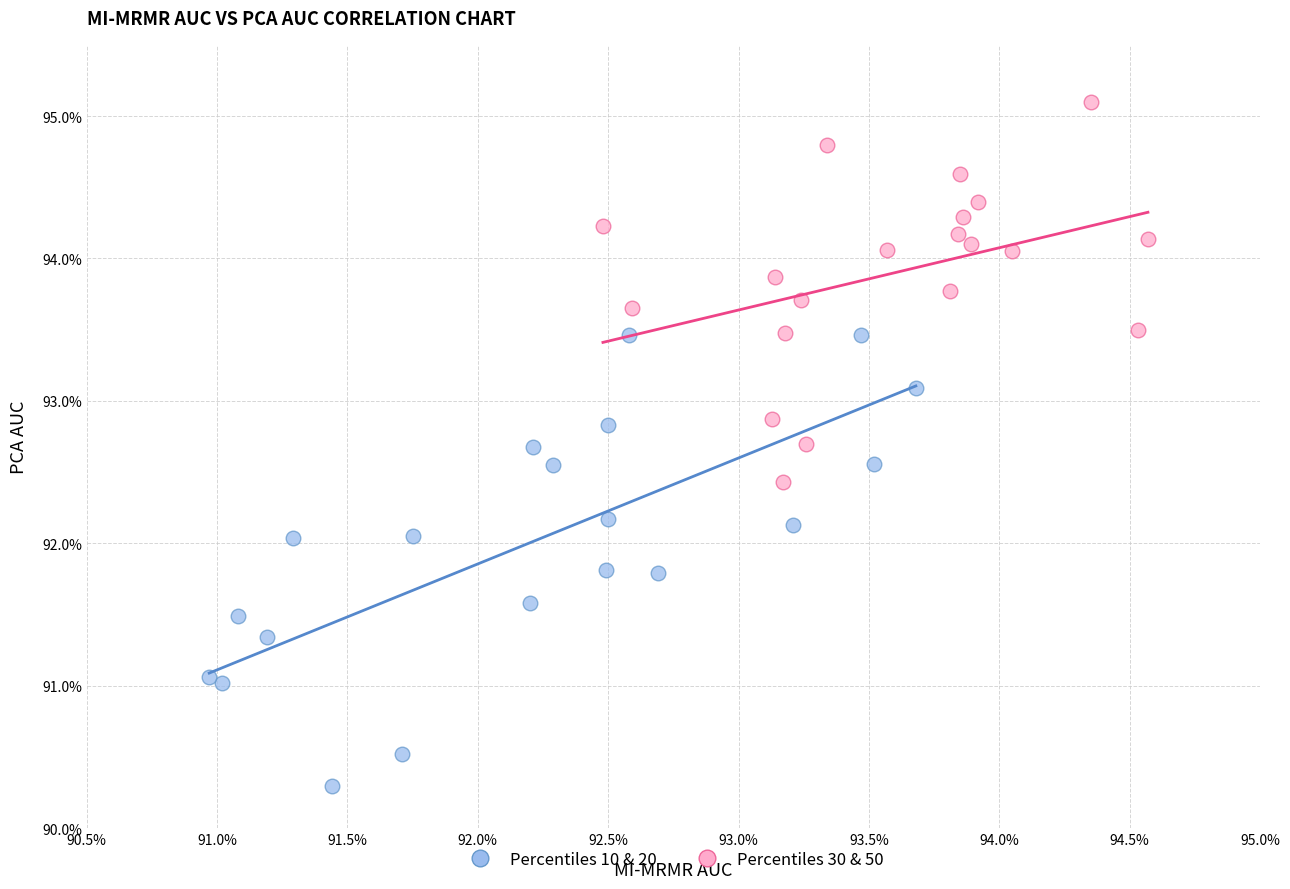

Which series has the largest Y range (max minus min)?

Percentiles 10 & 20